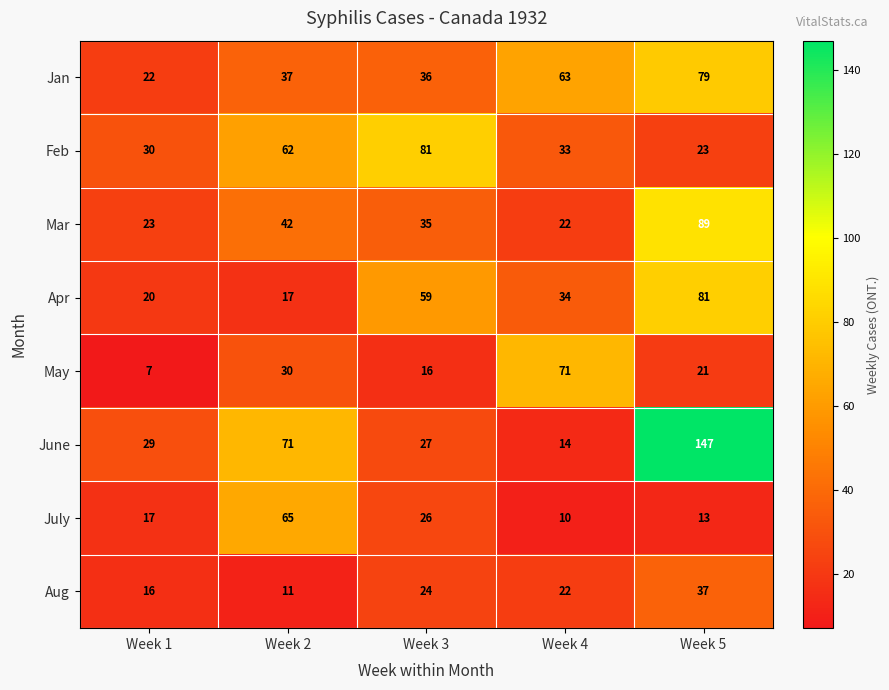

Which series has the largest total across all categories?

June